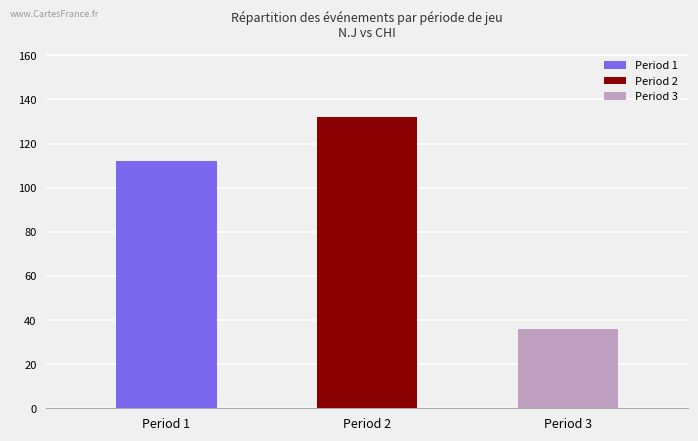

Does the chart contain stacked bars?

No